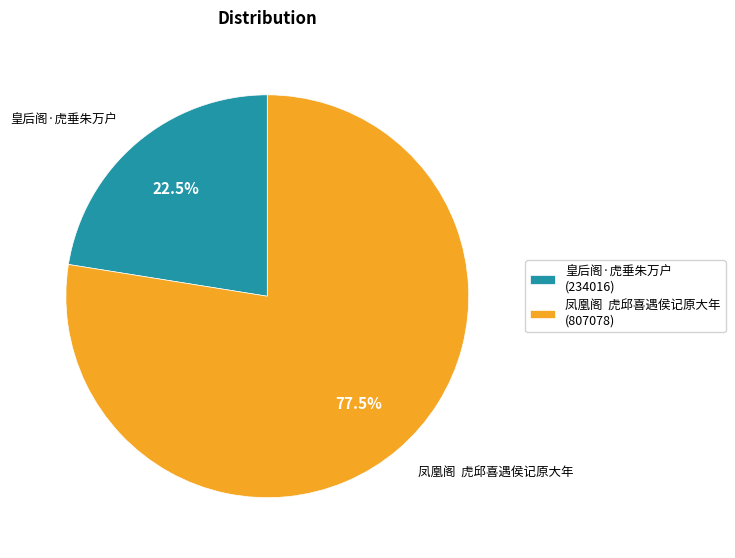

Rank the categories by value from highest to lowest.

凤凰阁 虎邱喜遇侯记原大年, 皇后阁·虎垂朱万户